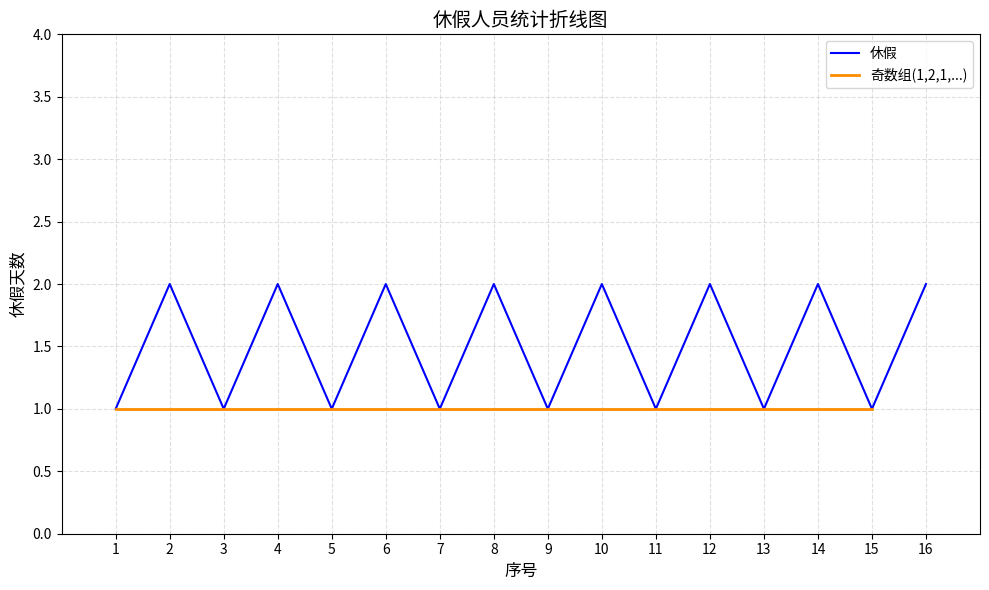

At how many categories does at least one series exceed 1?

8